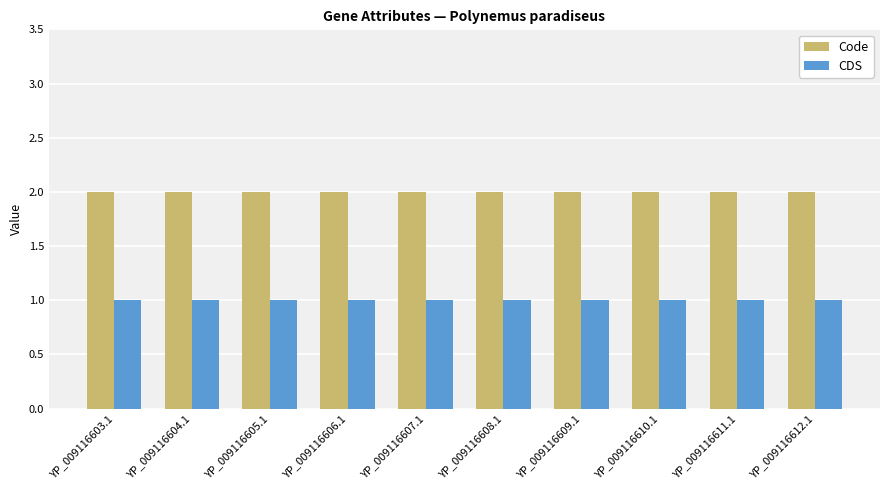

Reading left to right, what are all the values shown in this chart?

Code: 2	2	2	2	2	2	2	2	2	2
CDS: 1	1	1	1	1	1	1	1	1	1